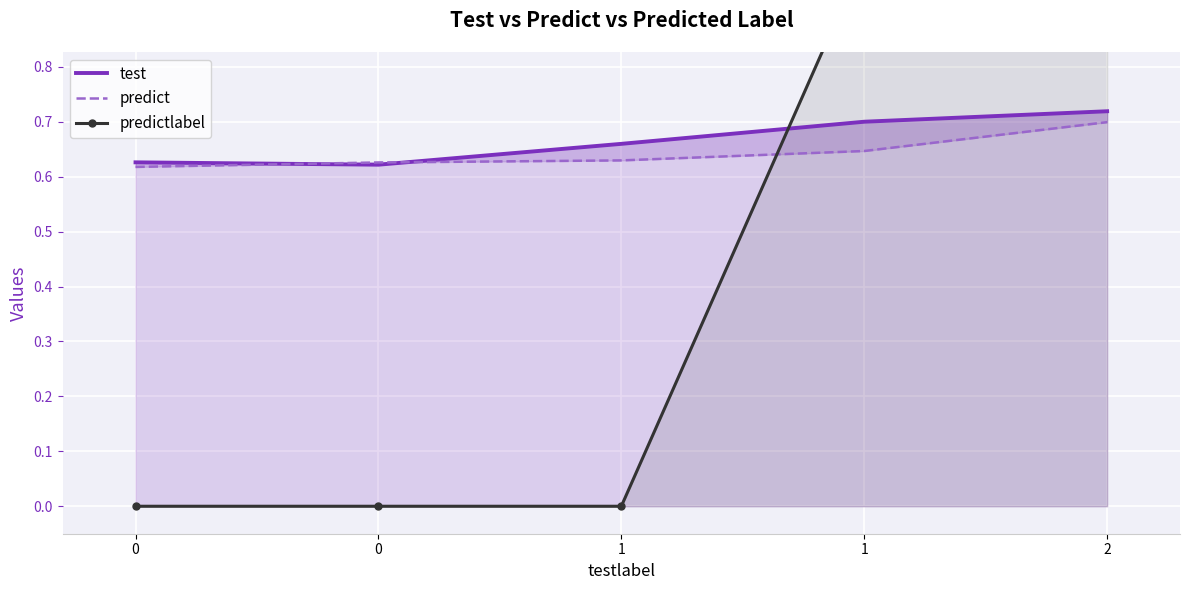

Is the value of predict at 0 greater than the value of predictlabel at 0?

Yes